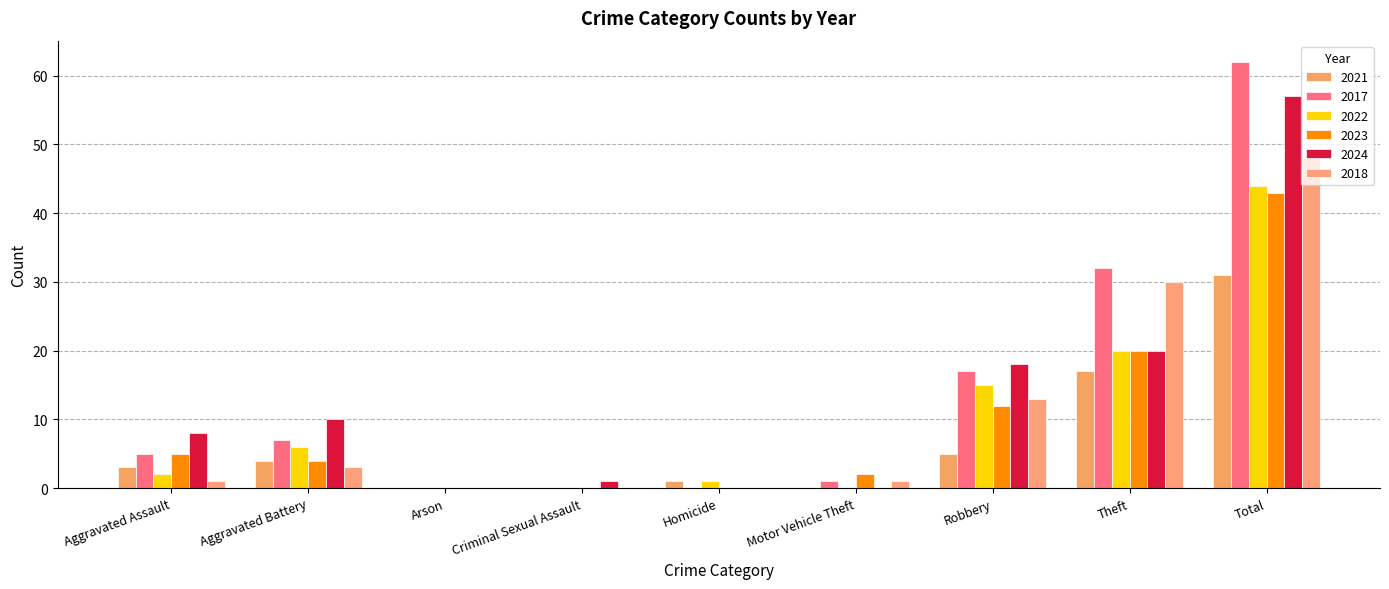

Reading left to right, transcribe all the data shown in this chart.

2021: Aggravated Assault=3	Aggravated Battery=4	Arson=0	Criminal Sexual Assault=0	Homicide=1	Motor Vehicle Theft=0	Robbery=5	Theft=17	Total=31
2017: Aggravated Assault=5	Aggravated Battery=7	Arson=0	Criminal Sexual Assault=0	Homicide=0	Motor Vehicle Theft=1	Robbery=17	Theft=32	Total=62
2022: Aggravated Assault=2	Aggravated Battery=6	Arson=0	Criminal Sexual Assault=0	Homicide=1	Motor Vehicle Theft=0	Robbery=15	Theft=20	Total=44
2023: Aggravated Assault=5	Aggravated Battery=4	Arson=0	Criminal Sexual Assault=0	Homicide=0	Motor Vehicle Theft=2	Robbery=12	Theft=20	Total=43
2024: Aggravated Assault=8	Aggravated Battery=10	Arson=0	Criminal Sexual Assault=1	Homicide=0	Motor Vehicle Theft=0	Robbery=18	Theft=20	Total=57
2018: Aggravated Assault=1	Aggravated Battery=3	Arson=0	Criminal Sexual Assault=0	Homicide=0	Motor Vehicle Theft=1	Robbery=13	Theft=30	Total=48